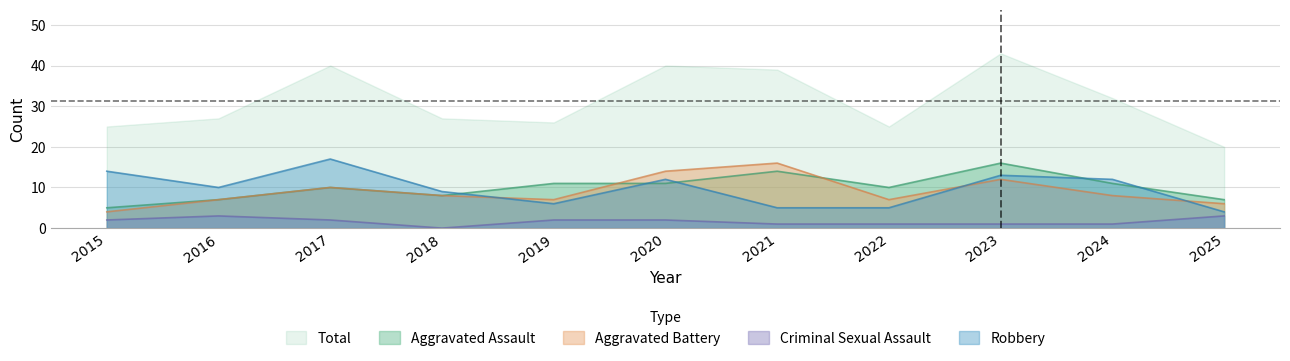

How many values in the Robbery series are below 10?

5